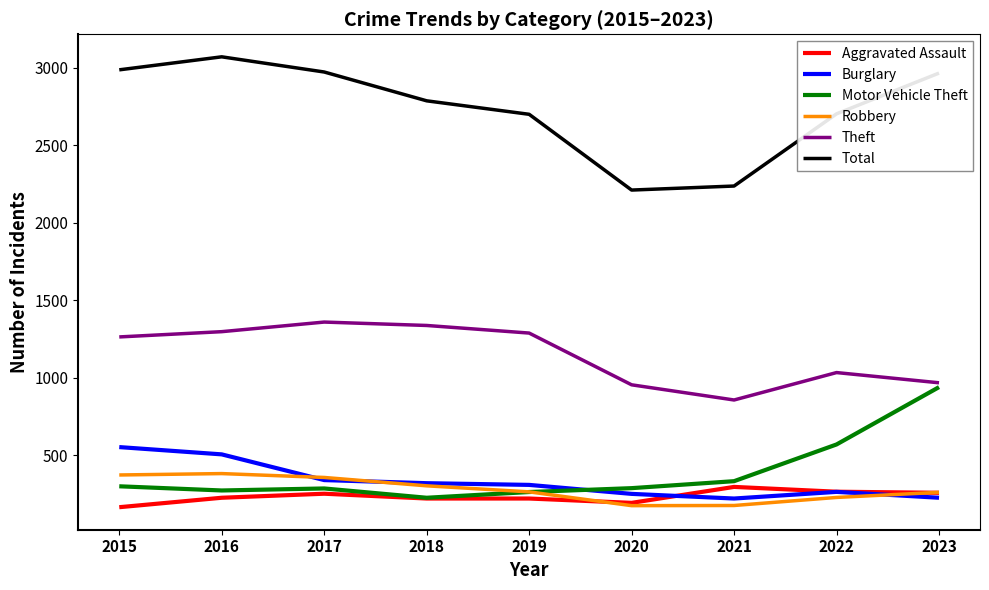

What are all the series names shown in the legend?

Aggravated Assault, Burglary, Motor Vehicle Theft, Robbery, Theft, Total